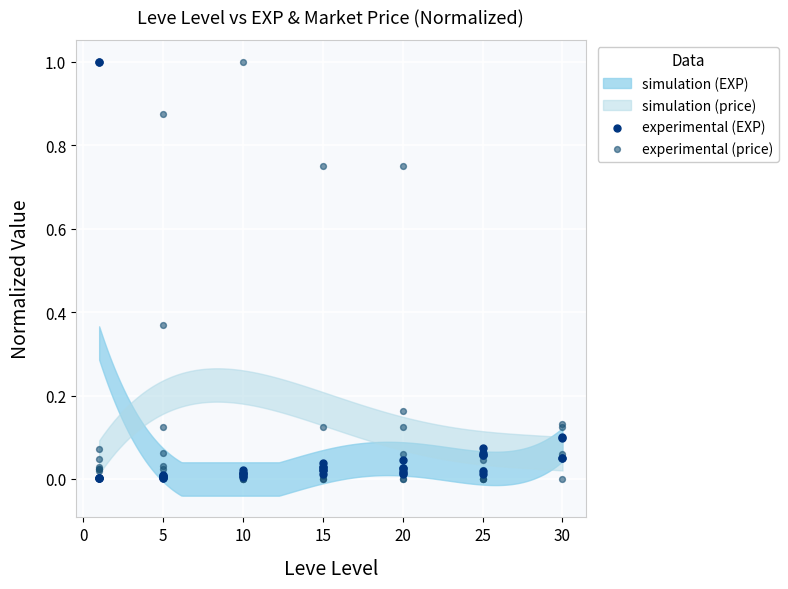

Which series has the widest spread of Y values?

experimental (price)